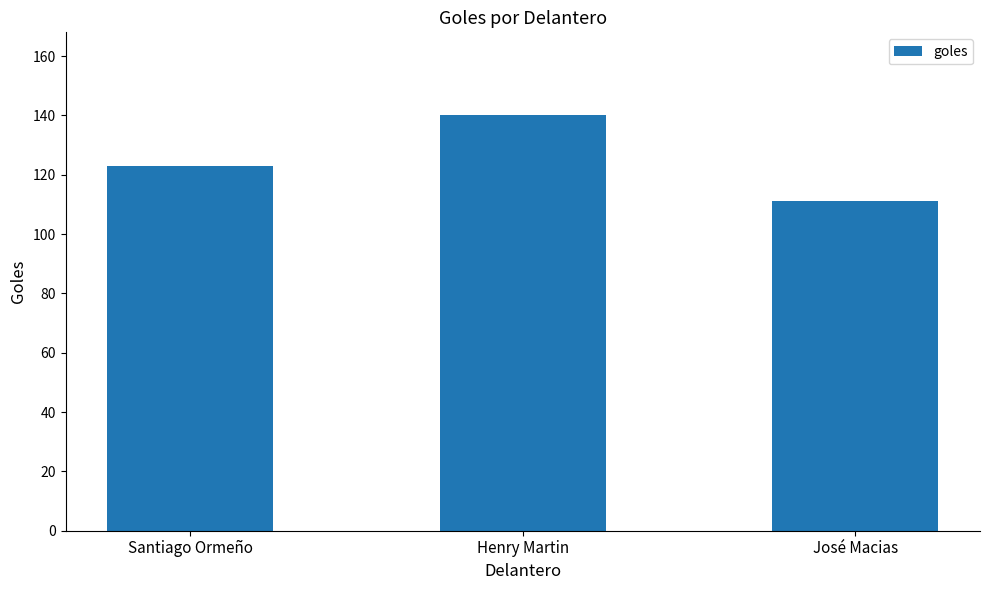

At which category does the chart reach its peak across all series?

Henry Martin